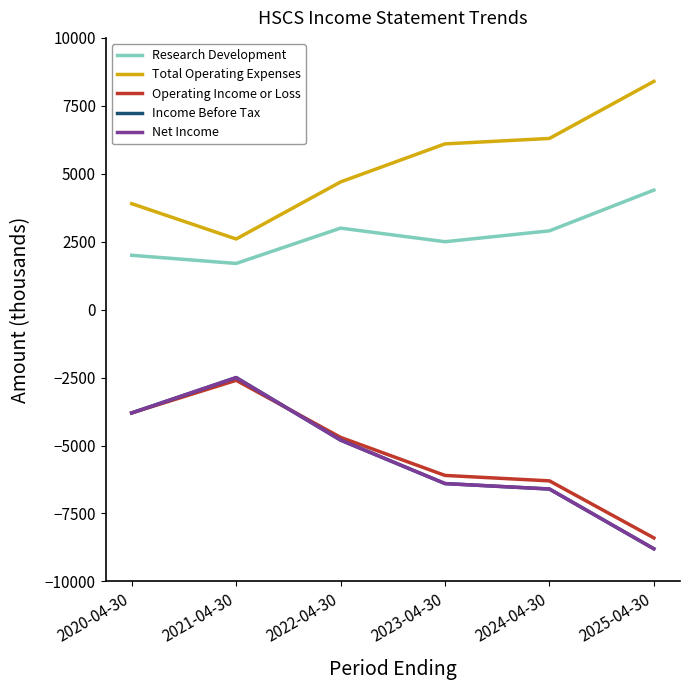

What is the maximum value for Research Development?

4400